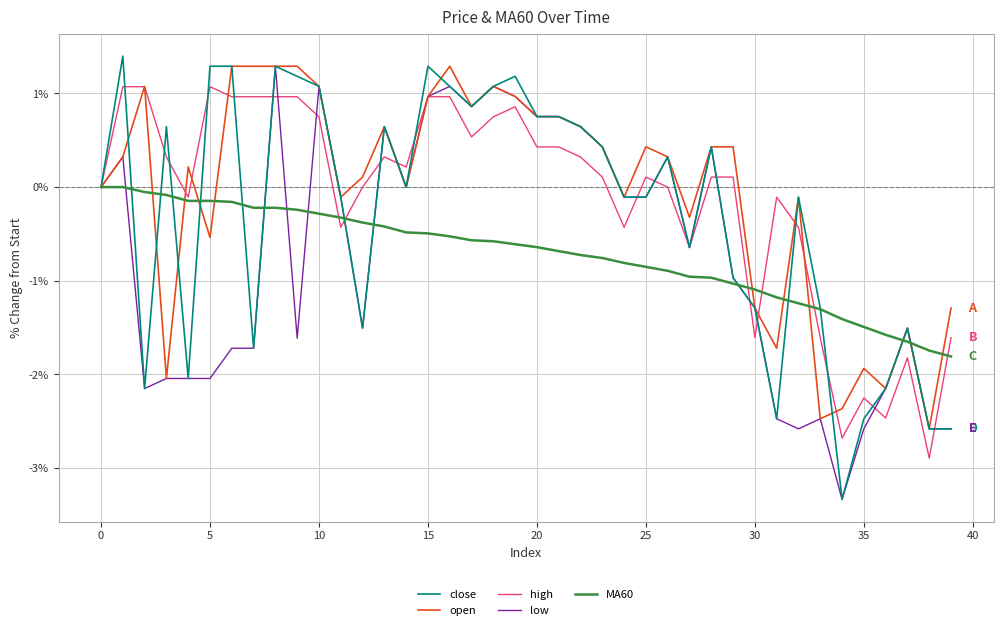

What is the minimum value for close?

-3.3